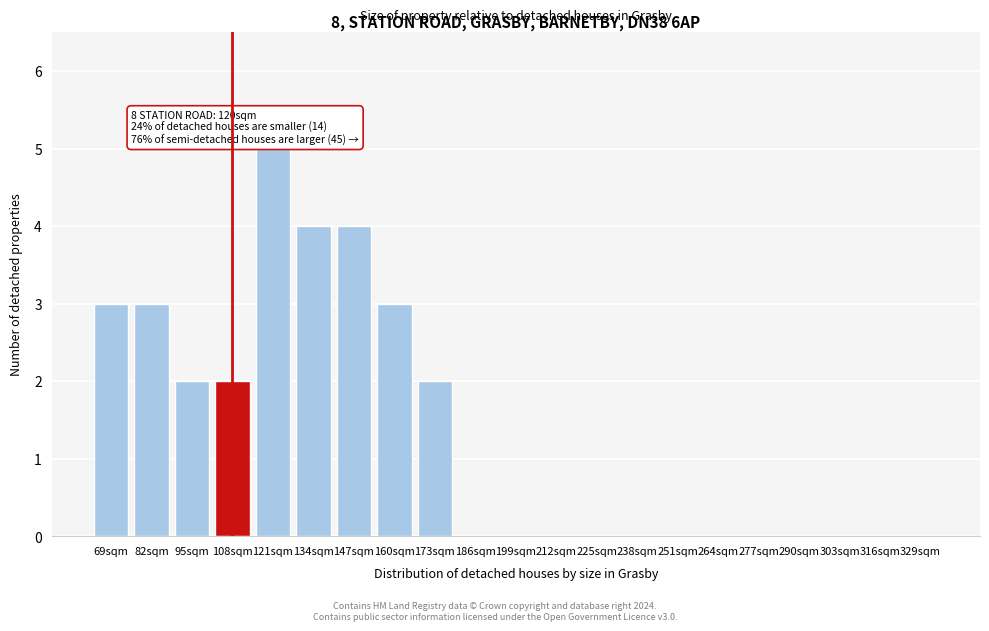

Reading left to right, list all the values displayed in this chart.

69sqm=3	82sqm=3	95sqm=2	108sqm=2	121sqm=5	134sqm=4	147sqm=4	160sqm=3	173sqm=2	186sqm=0	199sqm=0	212sqm=0	225sqm=0	238sqm=0	251sqm=0	264sqm=0	277sqm=0	290sqm=0	303sqm=0	316sqm=0	329sqm=0